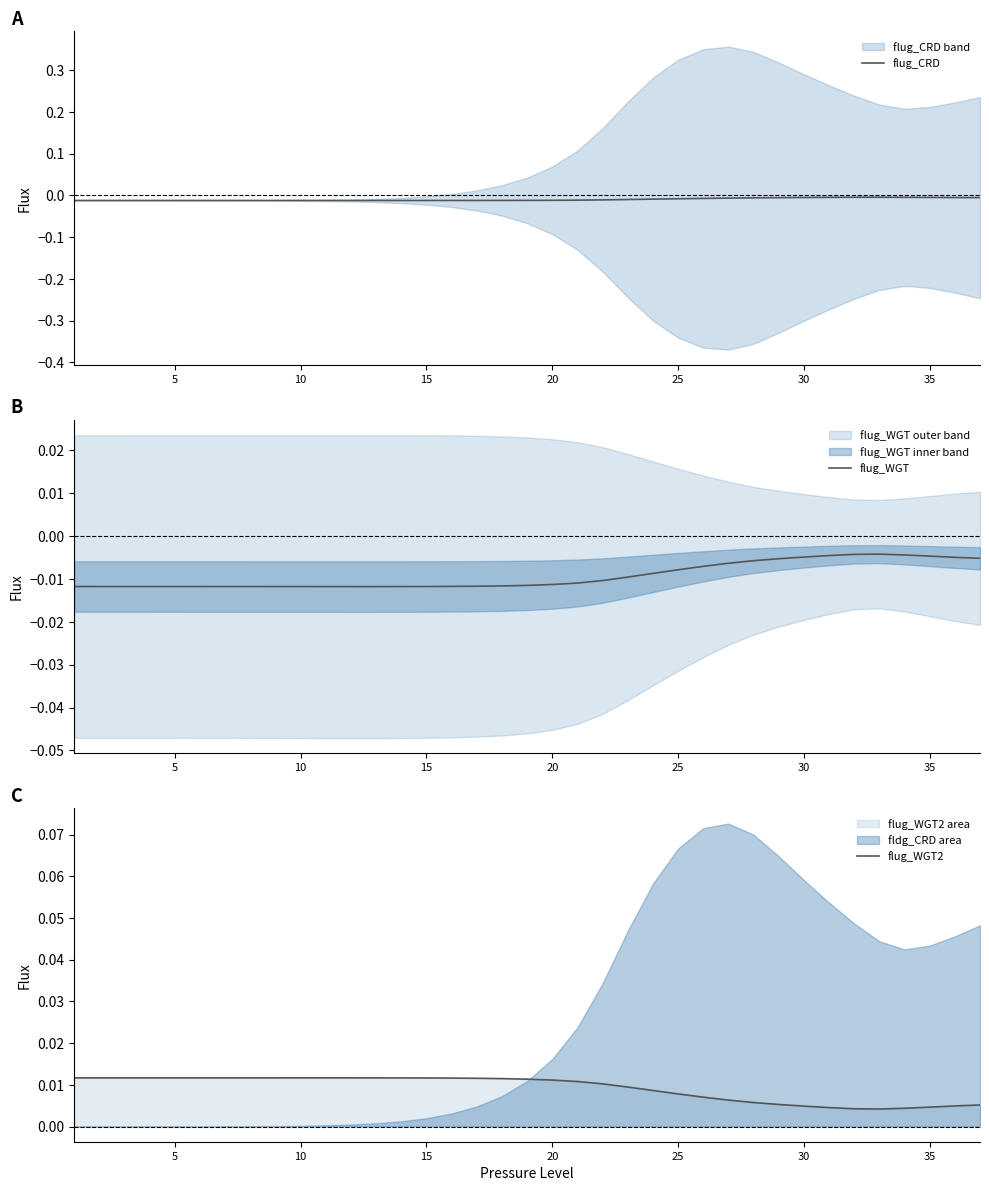

Rank the series by their maximum value, from lowest to highest.

flug_CRD, flug_WGT, flug_WGT2